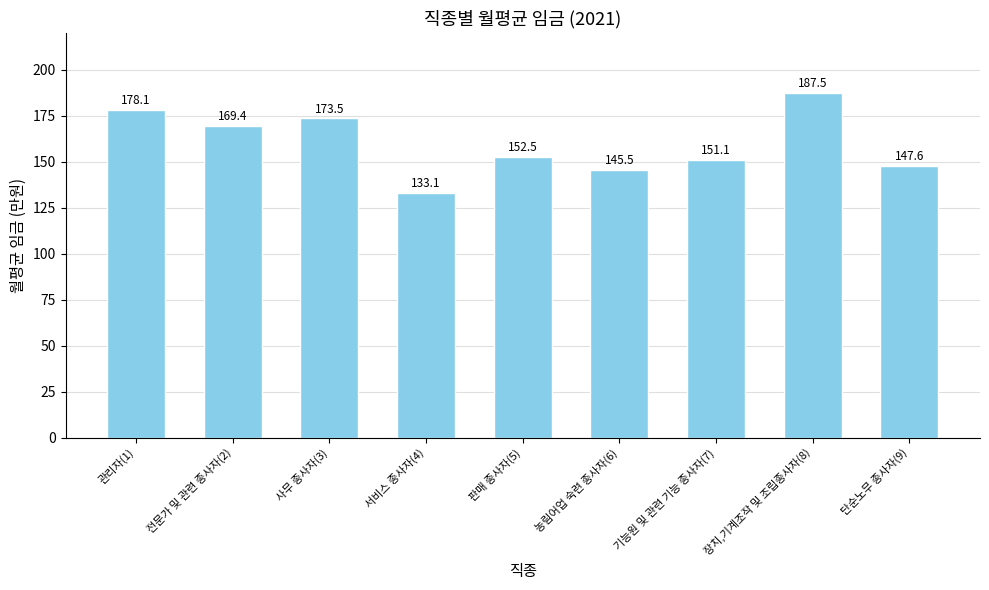

True or false: the data shows 38.7 at 관리자(1).

False